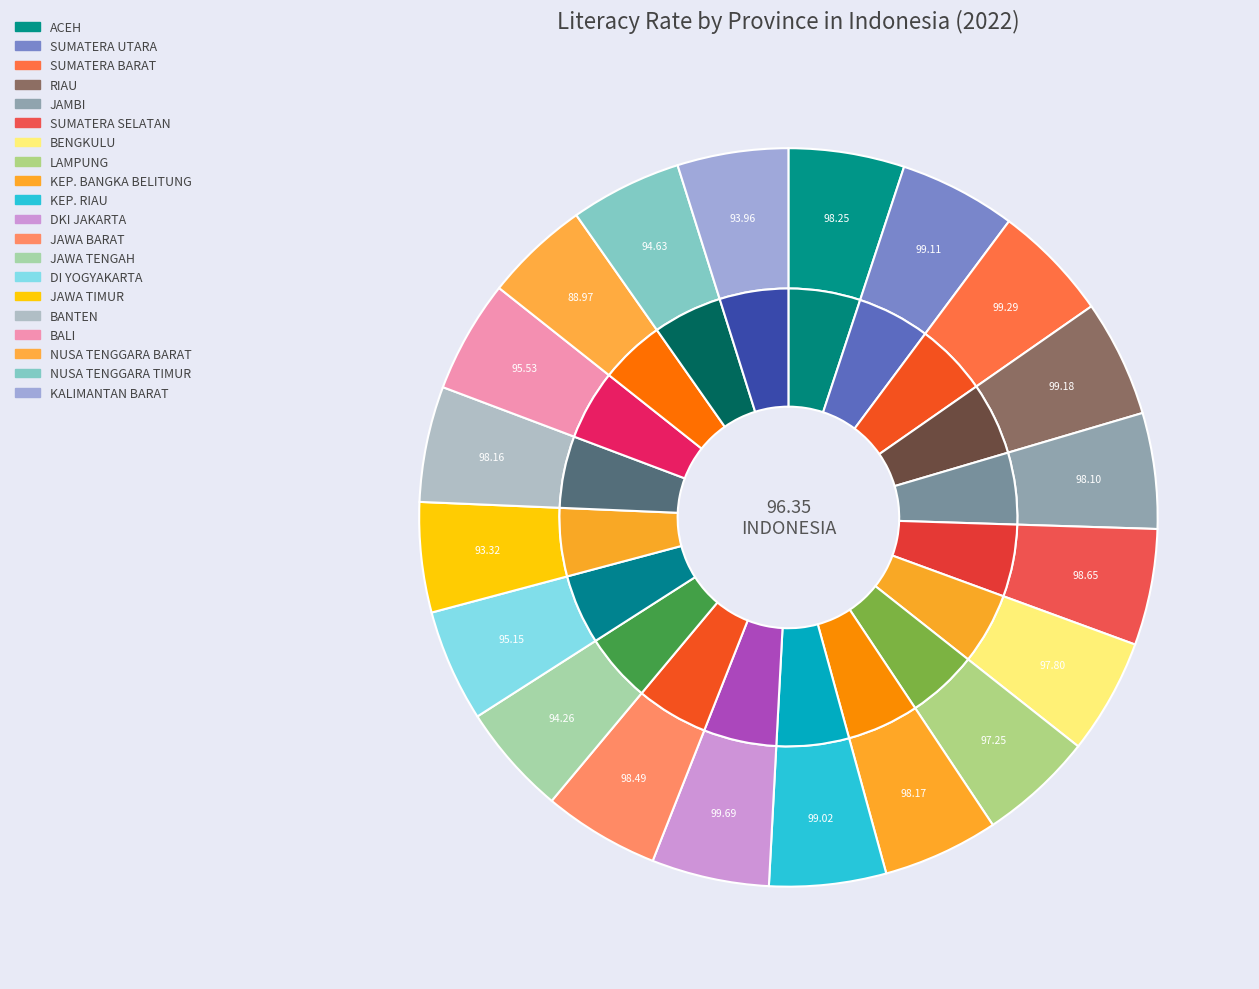

What percentage do ACEH and KEP. BANGKA BELITUNG together represent?

10.1%